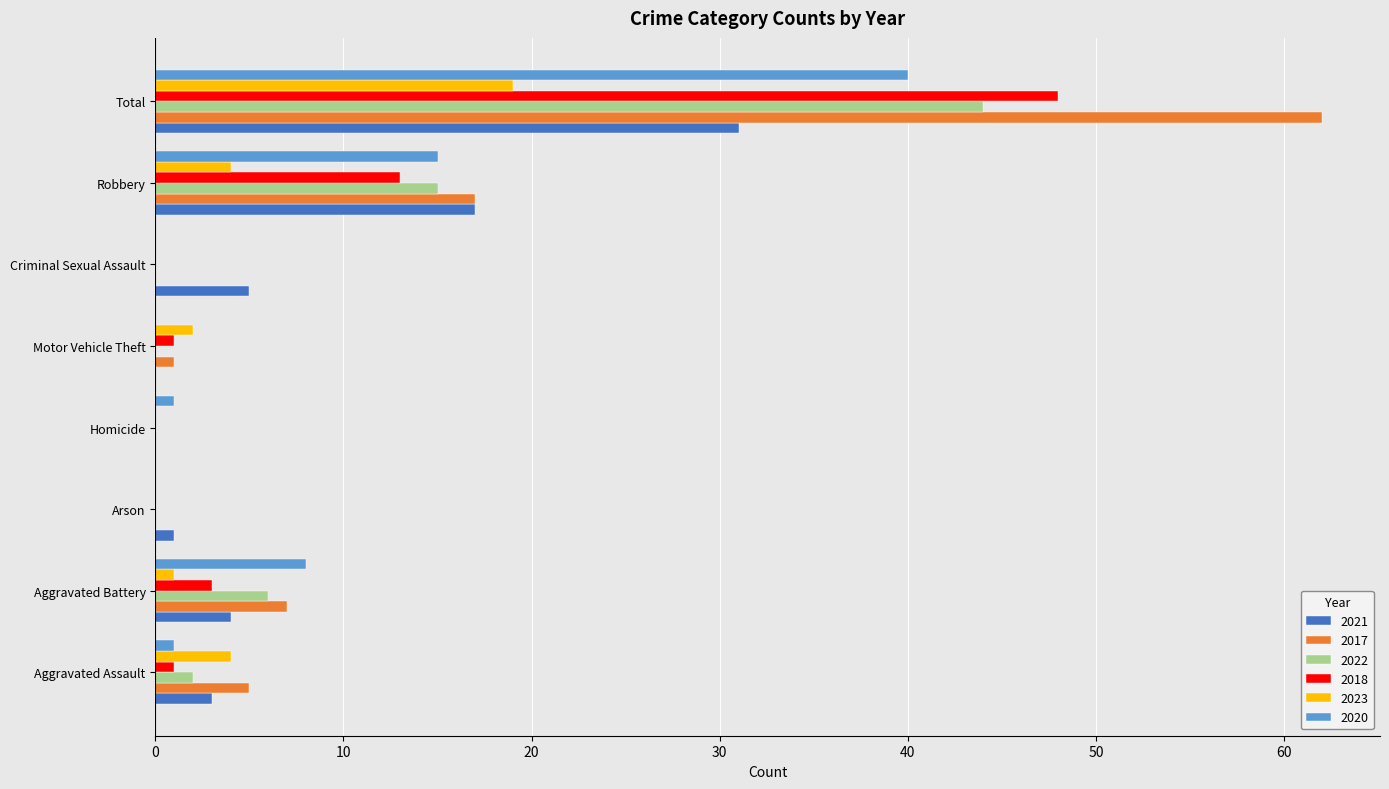

What is the sum of all 2017 values?

92